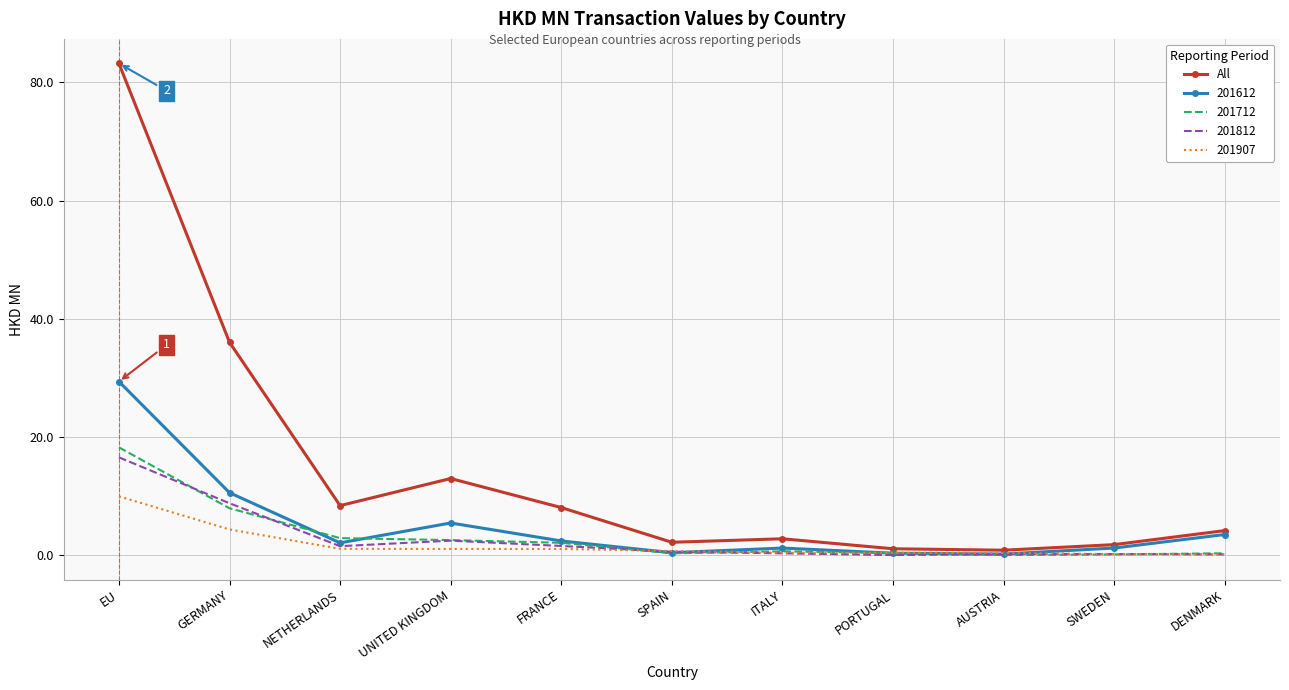

Which series has the largest range (max minus min)?

All